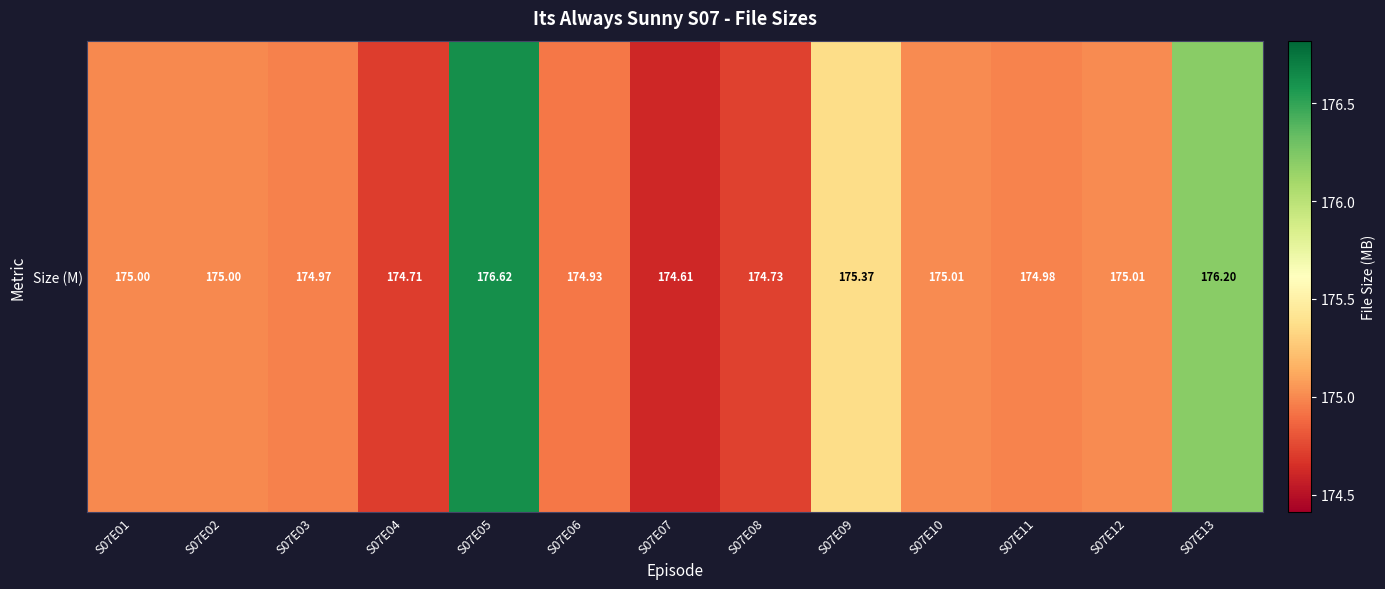

Between S07E13 and S07E04, which is larger?

S07E13